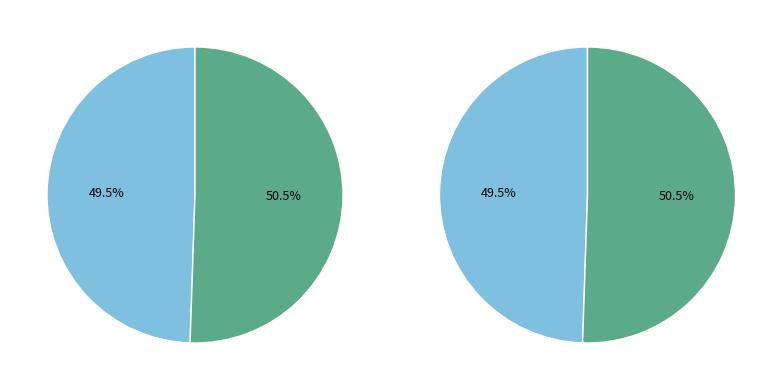

How many slices are in this pie chart?

2